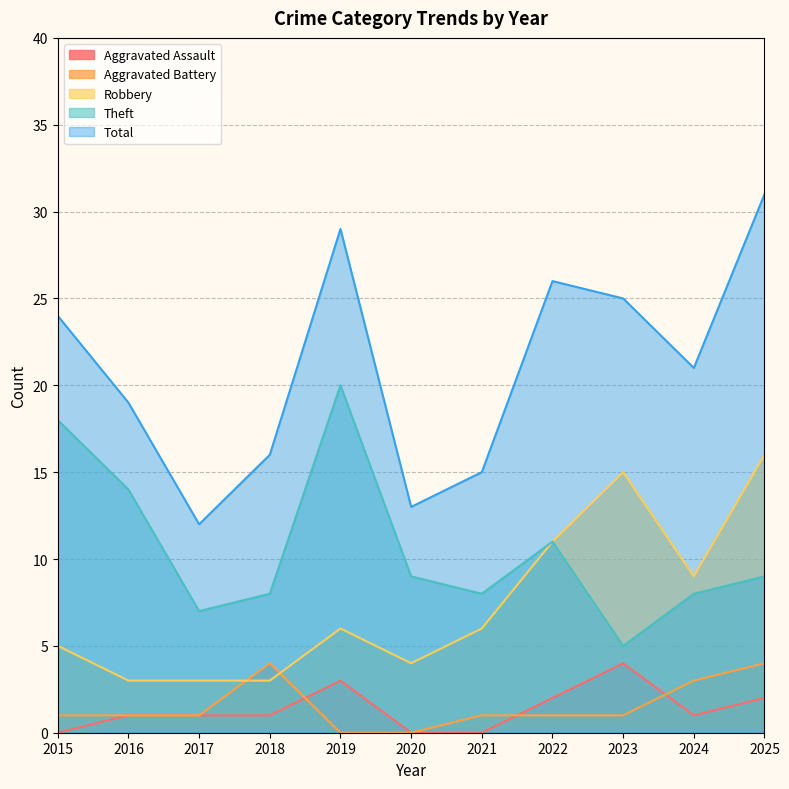

At which category is the sum across all series the highest?

2025